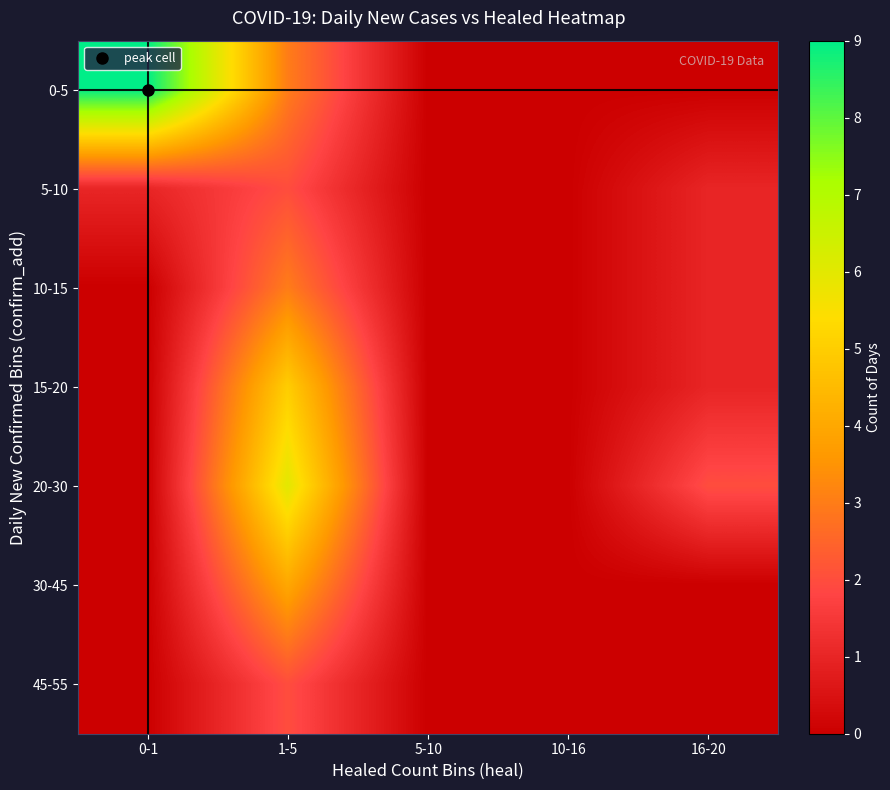

Rank the series by their maximum value, from lowest to highest.

5-10, 45-55, 10-15, 30-45, 15-20, 20-30, 0-5